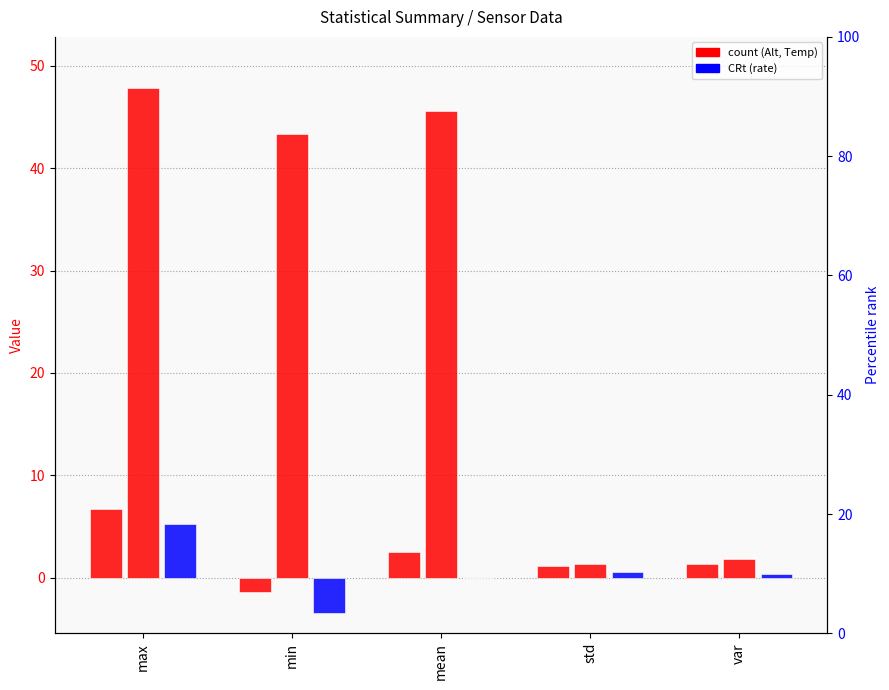

Between max and std, which is larger?

max